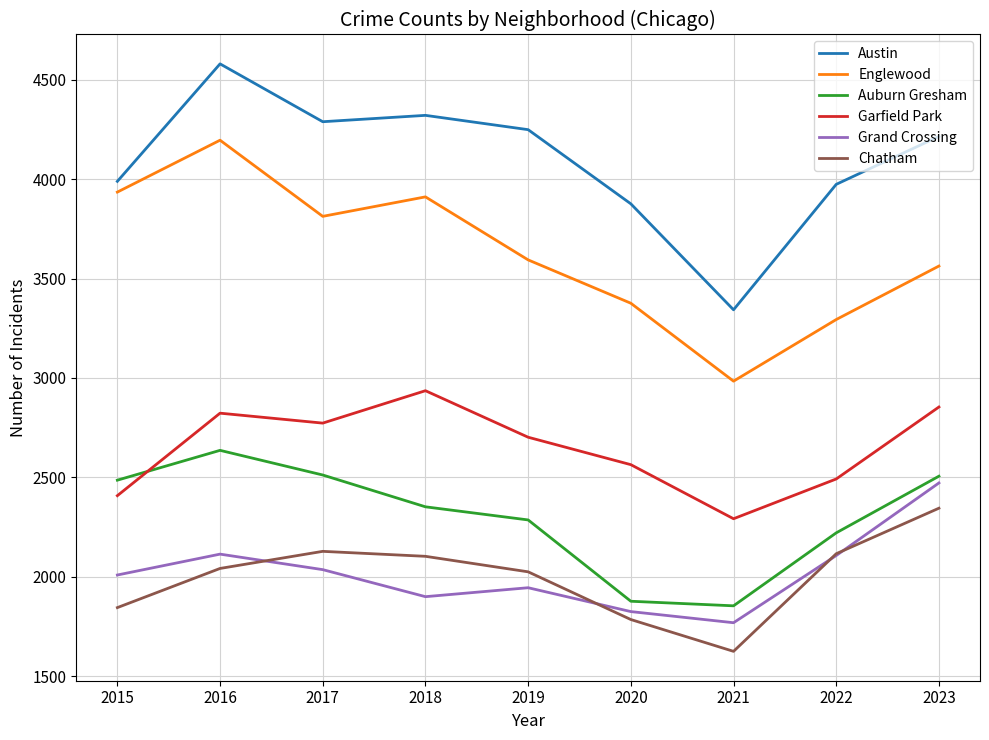

What is the sum of the Austin values at 2023 and 2020?

8091